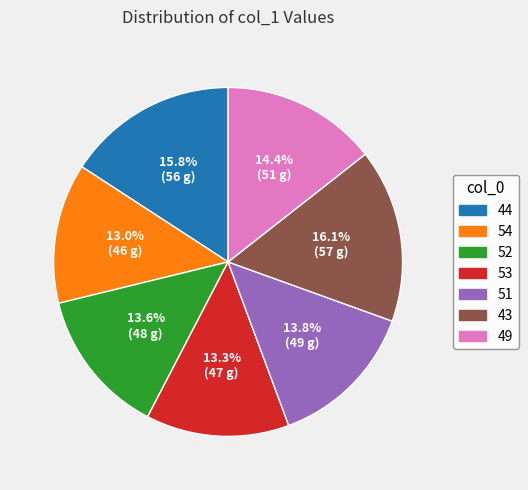

Count the number of slices in the pie.

7